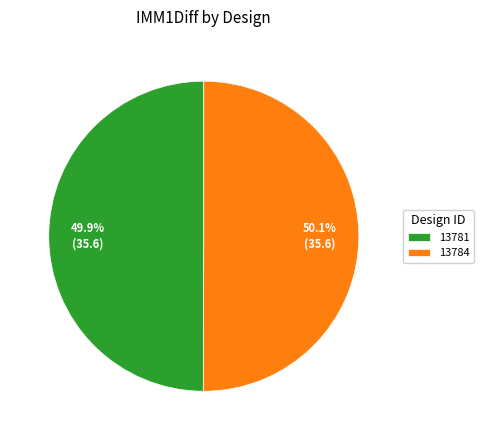

Is there a majority slice in this chart?

Yes